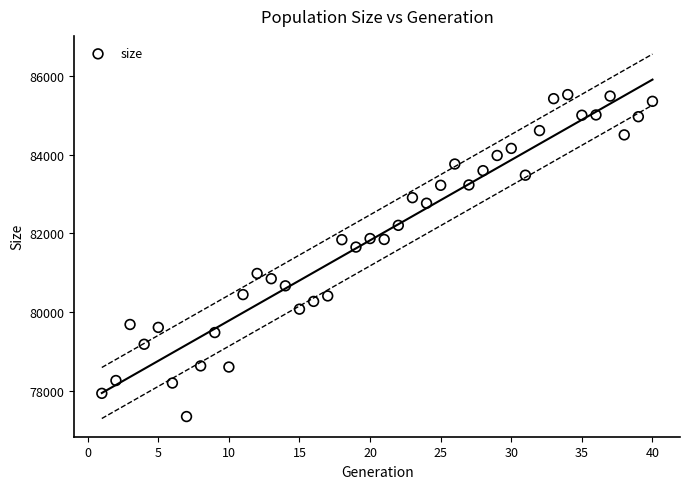

What is the range of Y values (max minus min)?

8186